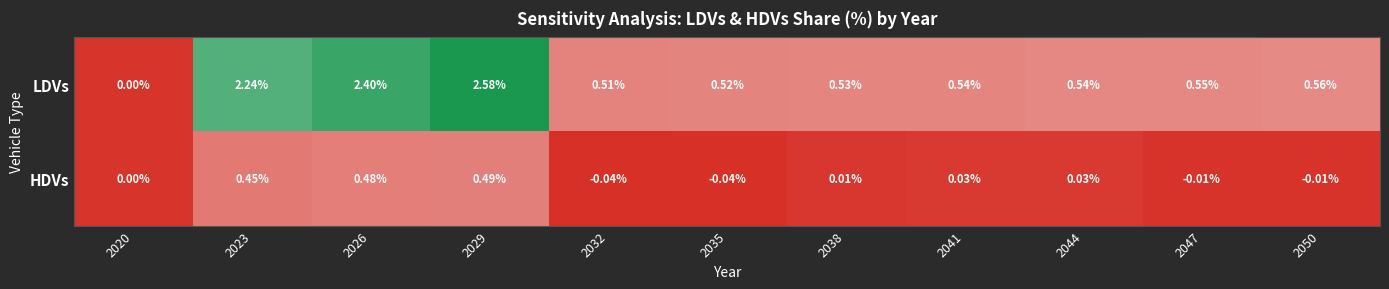

Which series has the largest total across all categories?

LDVs